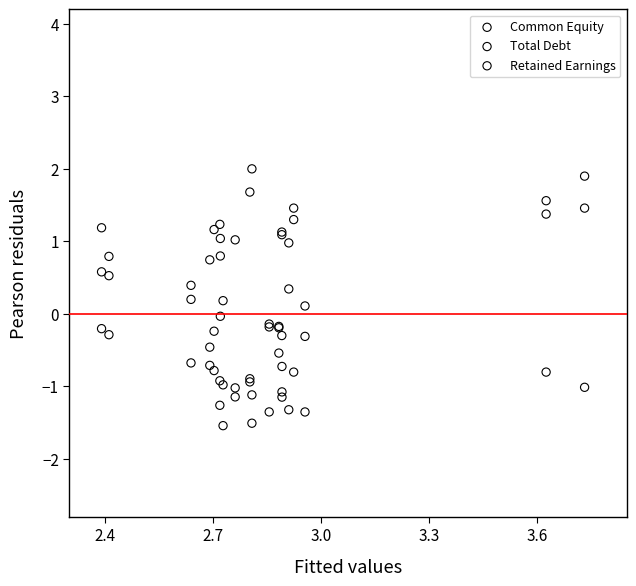

What is the X range (max minus min) for the scatter plot?

1.3